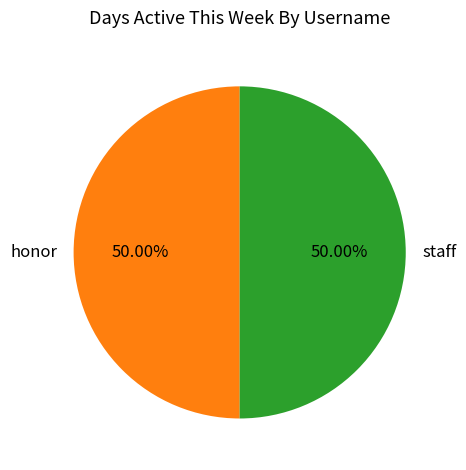

Combined, do honor and staff account for over 50%?

Yes